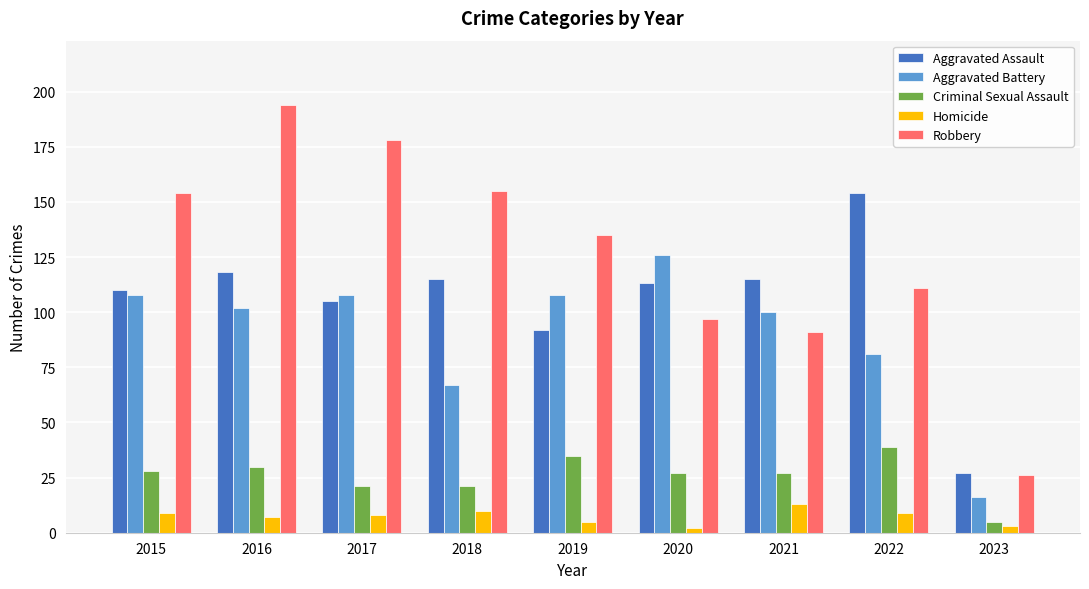

At 2017, list the series in order from largest to smallest.

Robbery, Aggravated Battery, Aggravated Assault, Criminal Sexual Assault, Homicide